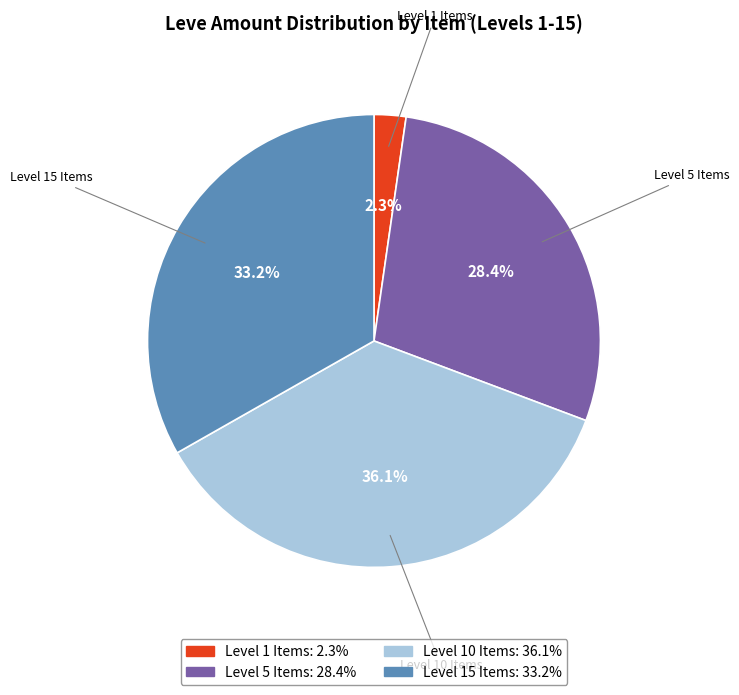

Is there any slice that represents more than half of the pie?

No